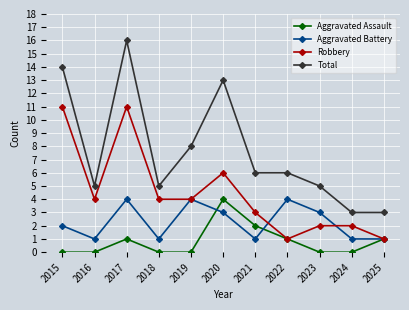

What is the average value of the Aggravated Battery series?

2